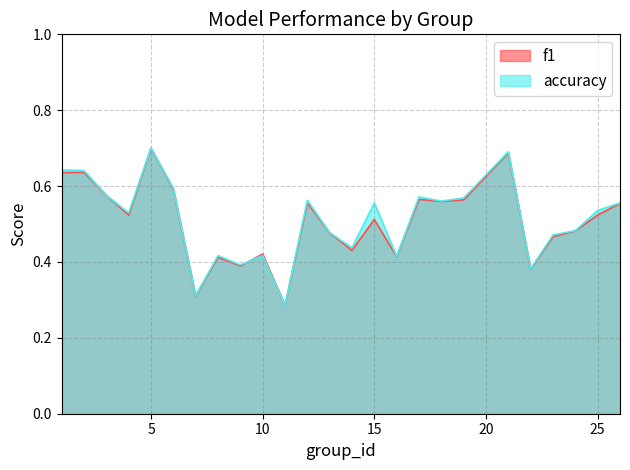

What are all the series names shown in the legend?

f1, accuracy